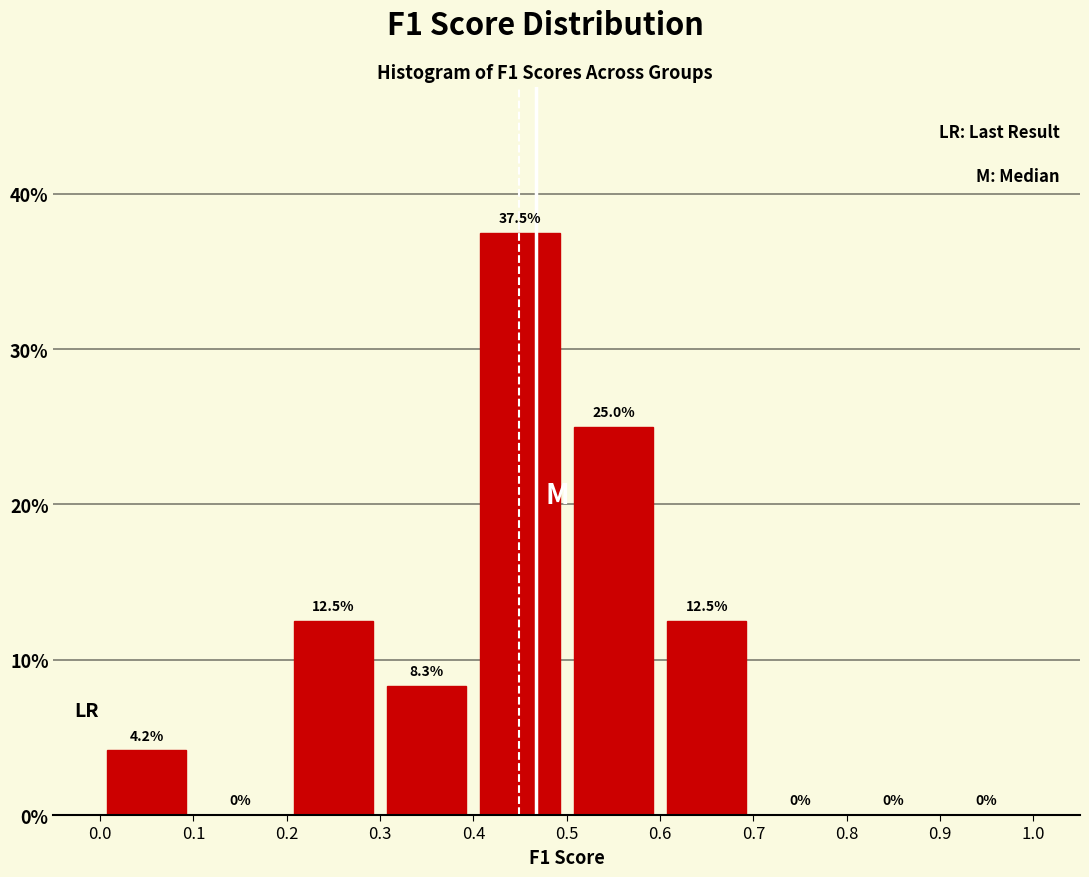

Reading left to right, transcribe this chart: for each bar, give the range it covers on the x-axis and its height.

0.0 to 0.1: 4.2
0.1 to 0.2: 0.0
0.2 to 0.3: 12.5
0.3 to 0.4: 8.3
0.4 to 0.5: 37.5
0.5 to 0.6: 25.0
0.6 to 0.7: 12.5
0.7 to 0.8: 0.0
0.8 to 0.9: 0.0
0.9 to 1.0: 0.0